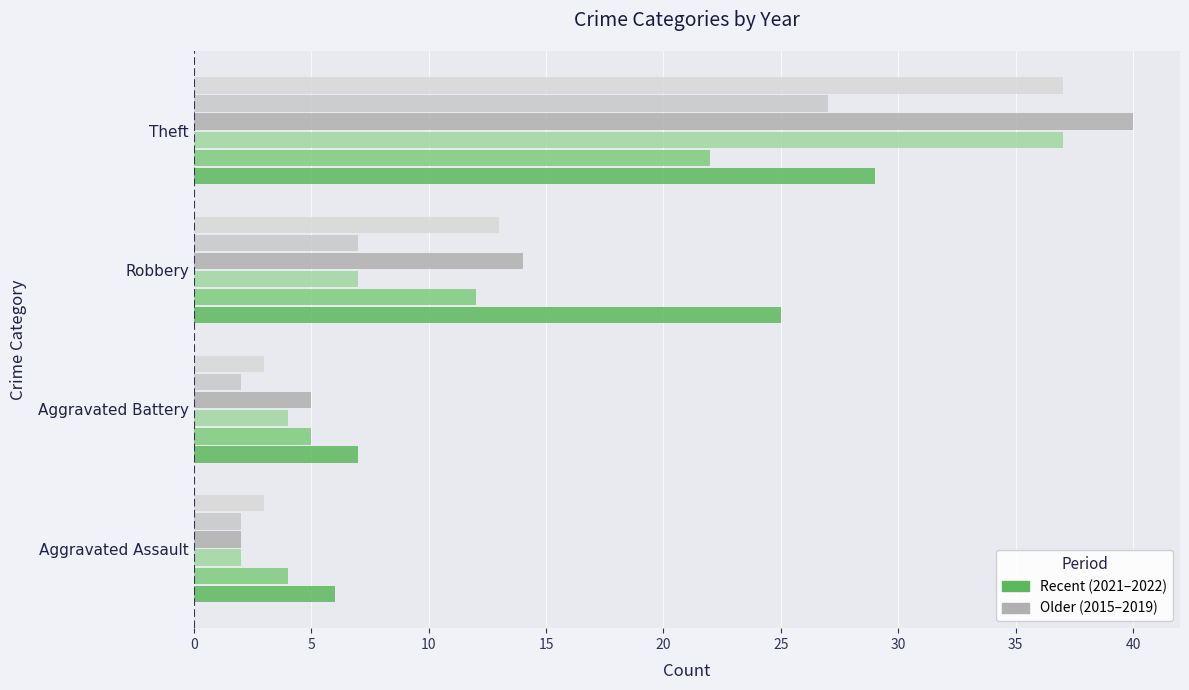

How many categories are shown in the chart?

4